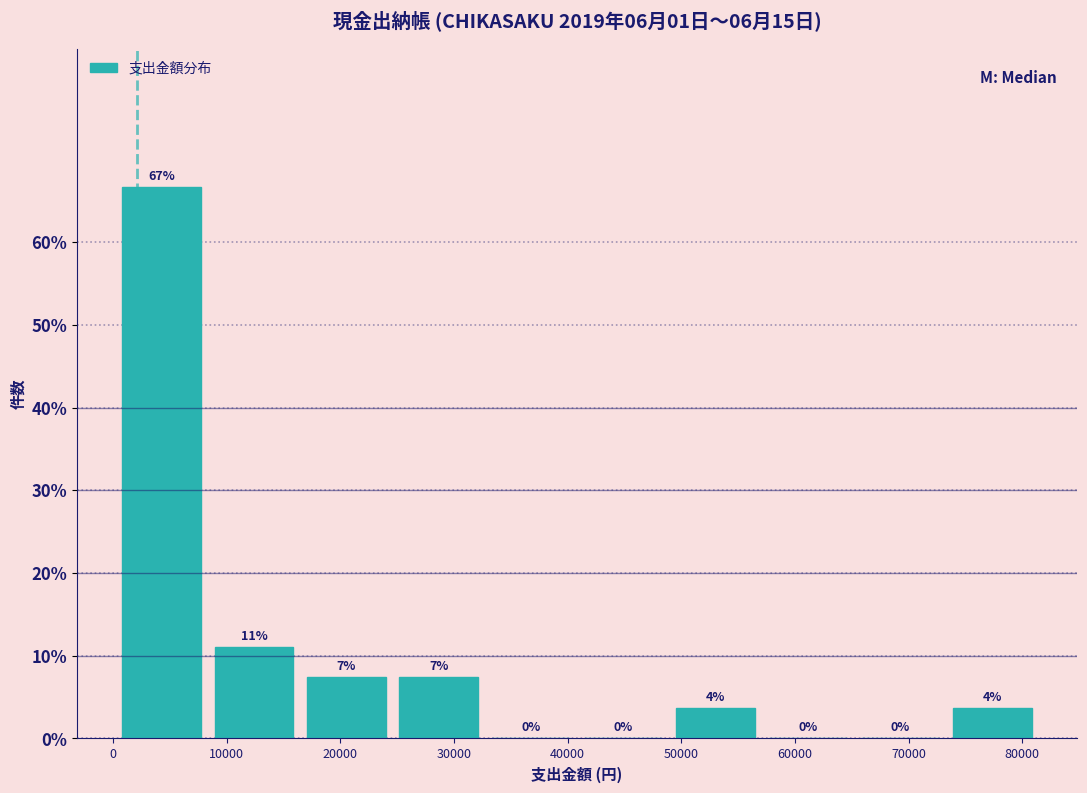

Which range on the x-axis has the tallest bar?

0 to 8000